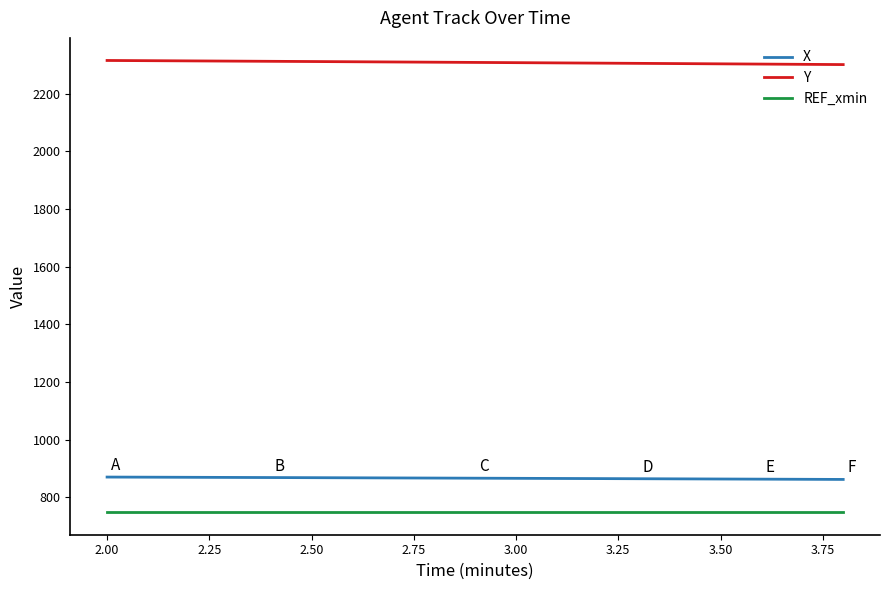

True or false: REF_xmin and Y cross at least once.

False